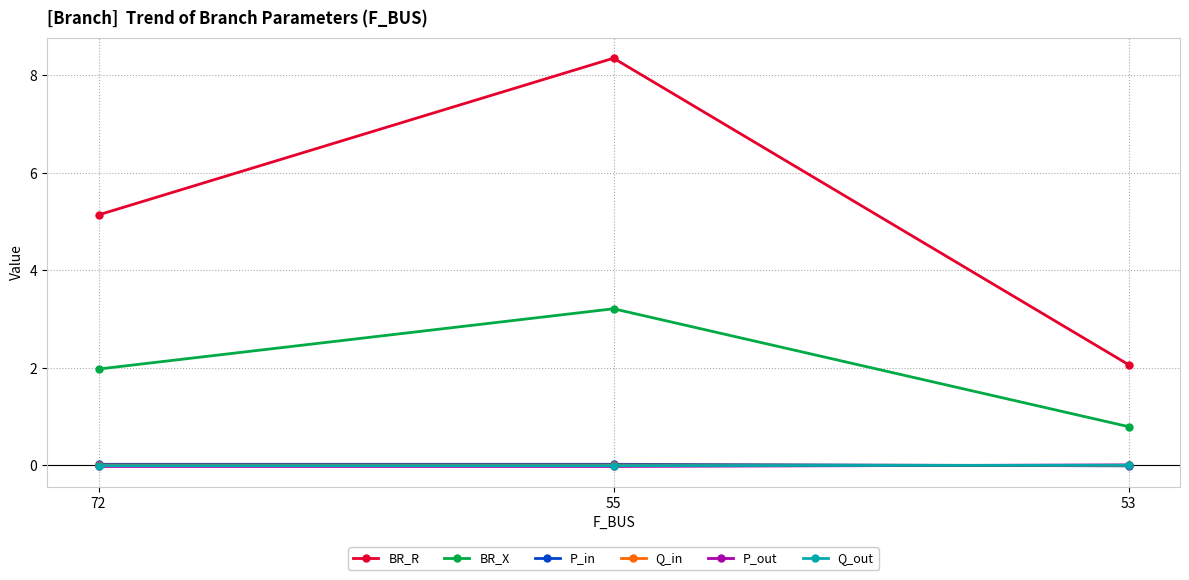

At which category does the chart reach its peak across all series?

55